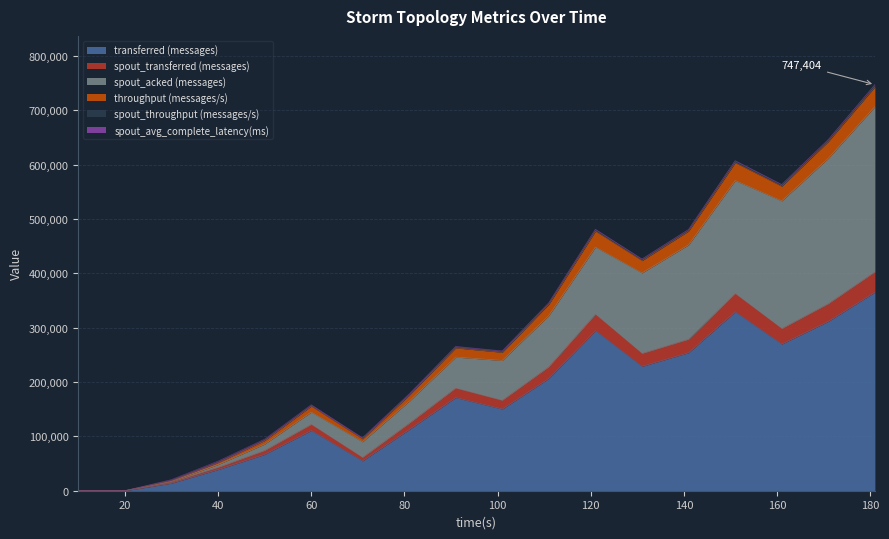

What is the highest value of the transferred (messages) series?

365460